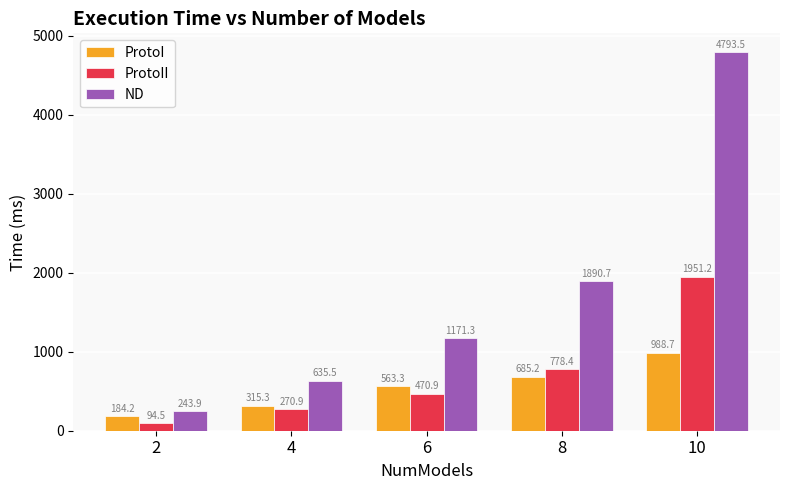

What is the highest value of the ND series?

4793.5